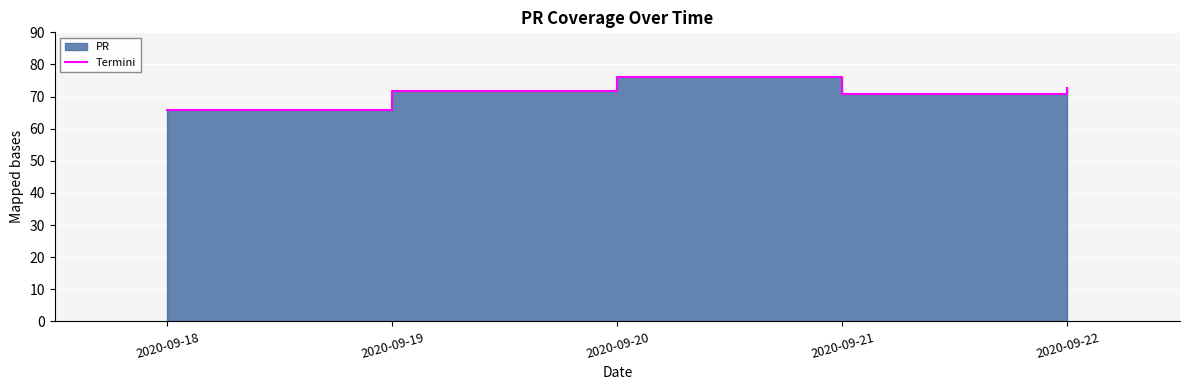

What is the minimum value shown in the chart?

65.8